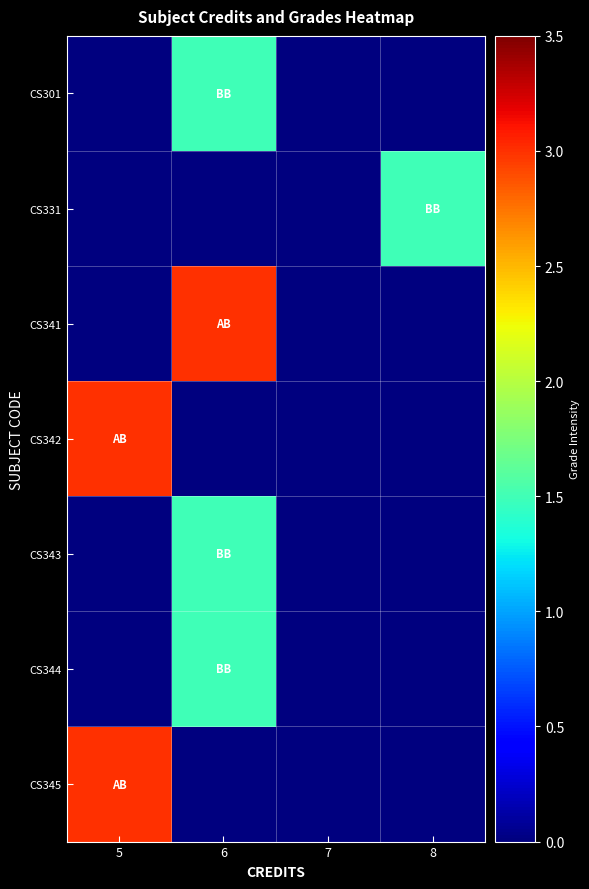

Reading left to right, extract all data points from this chart.

CS301: 5=0.0	6=1.5	7=0.0	8=0.0
CS331: 5=0.0	6=0.0	7=0.0	8=1.5
CS341: 5=0.0	6=3.0	7=0.0	8=0.0
CS342: 5=3.0	6=0.0	7=0.0	8=0.0
CS343: 5=0.0	6=1.5	7=0.0	8=0.0
CS344: 5=0.0	6=1.5	7=0.0	8=0.0
CS345: 5=3.0	6=0.0	7=0.0	8=0.0